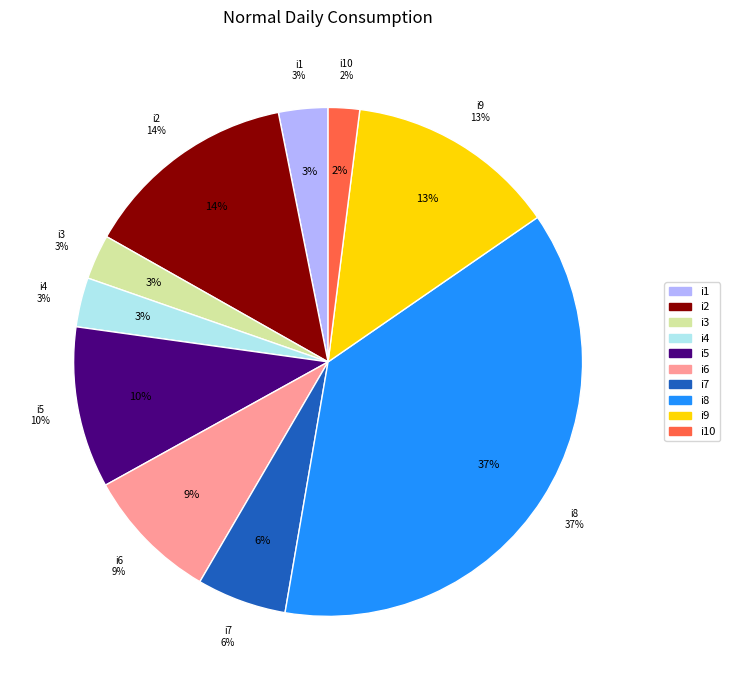

Count the number of slices in the pie.

10